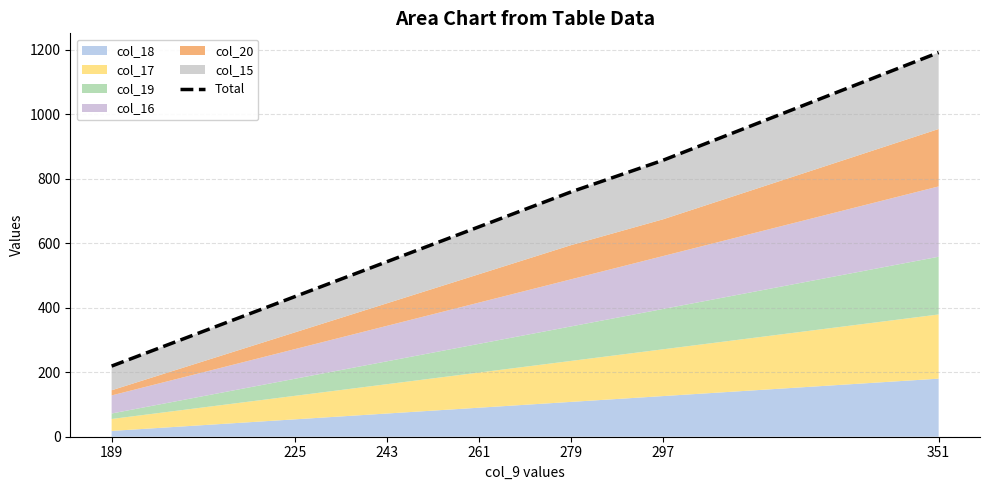

Reading left to right, extract all data points from this chart.

219	435	543	651	759	857	1191